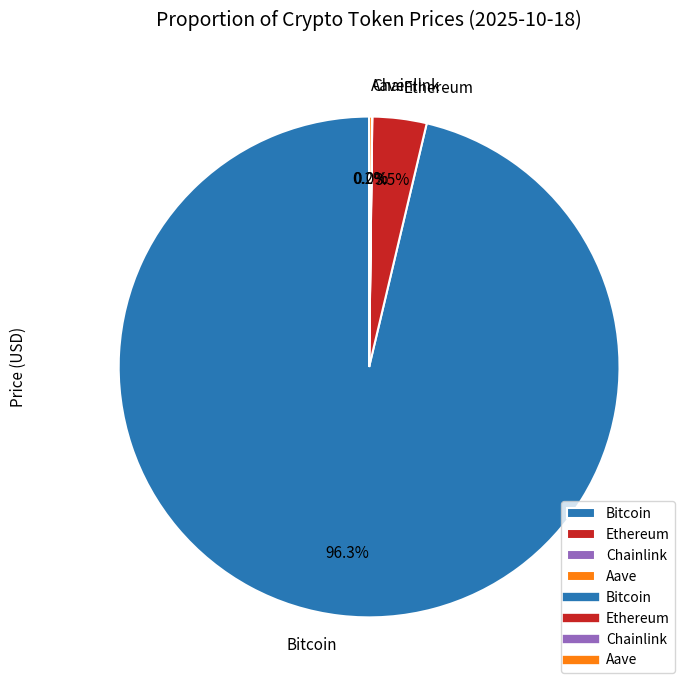

What is the largest slice in the pie chart?

Bitcoin